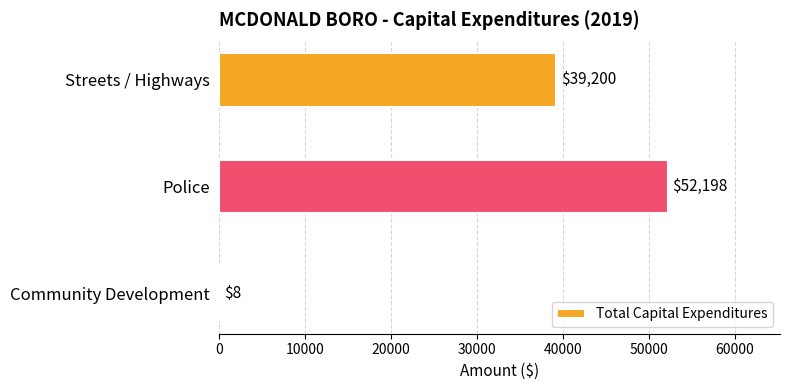

Is it true that the value at Streets / Highways is 14161?

False